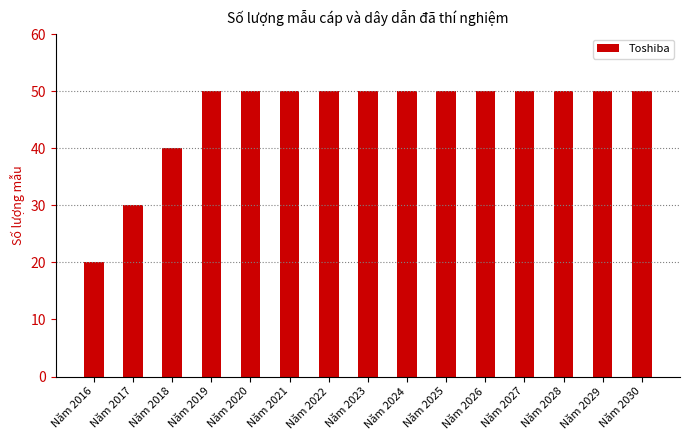

What is the difference between the values at Năm 2018 and Năm 2021?

10